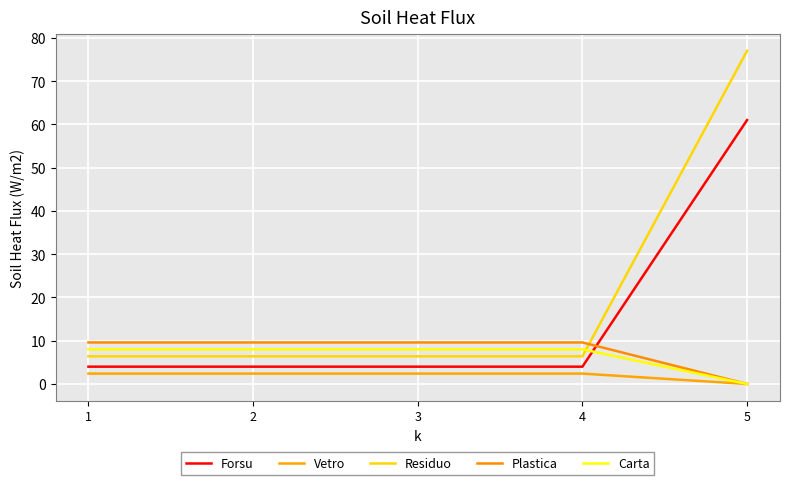

What is the difference between the maximum and minimum values in the Forsu series?

57.0